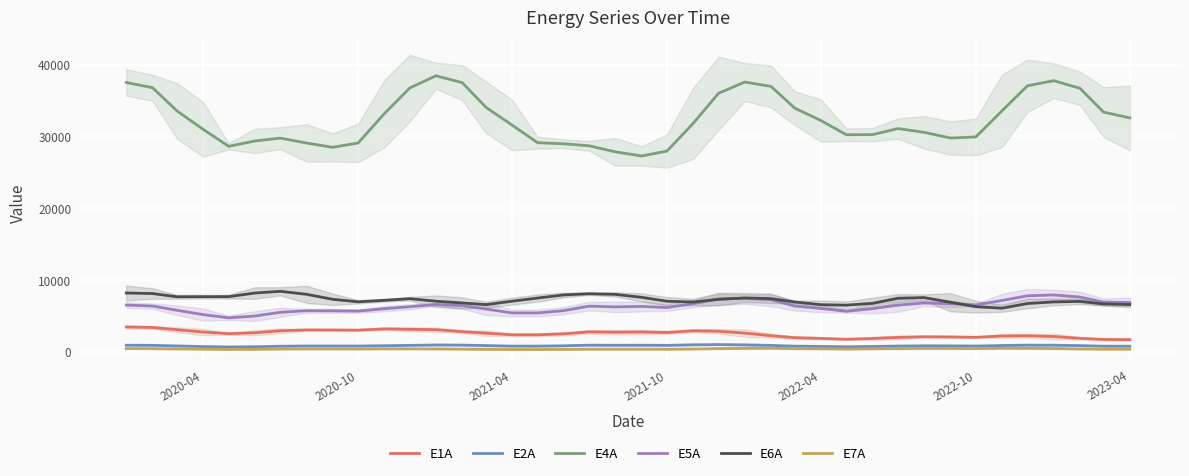

True or false: E1A and E2A cross at least once.

False